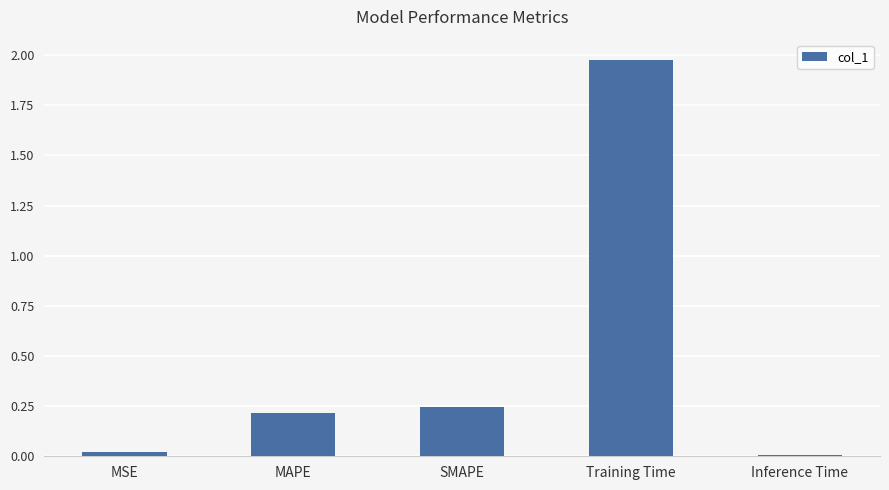

Which label corresponds to the largest value in the chart?

Training Time